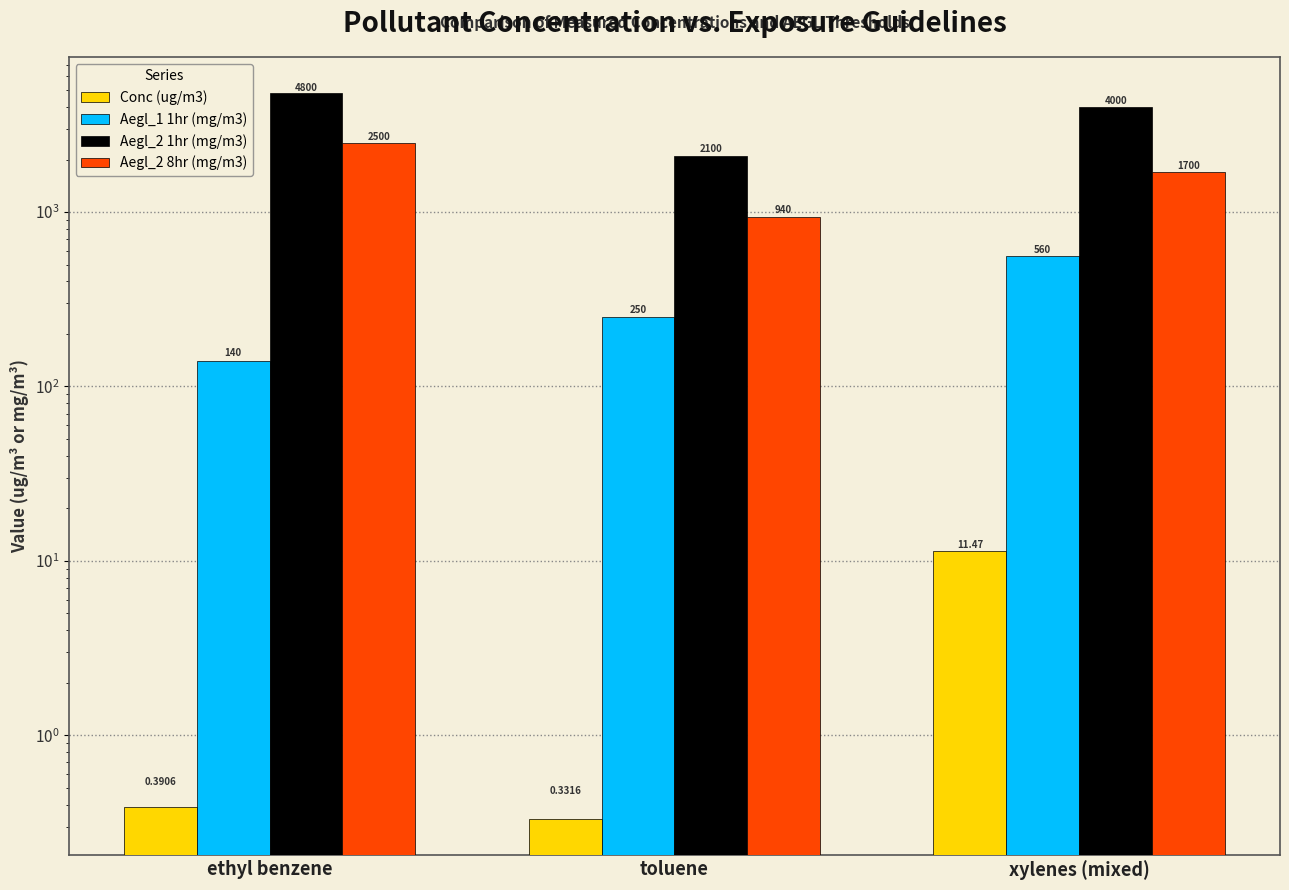

What is the label of the 2nd bar from the right?

toluene